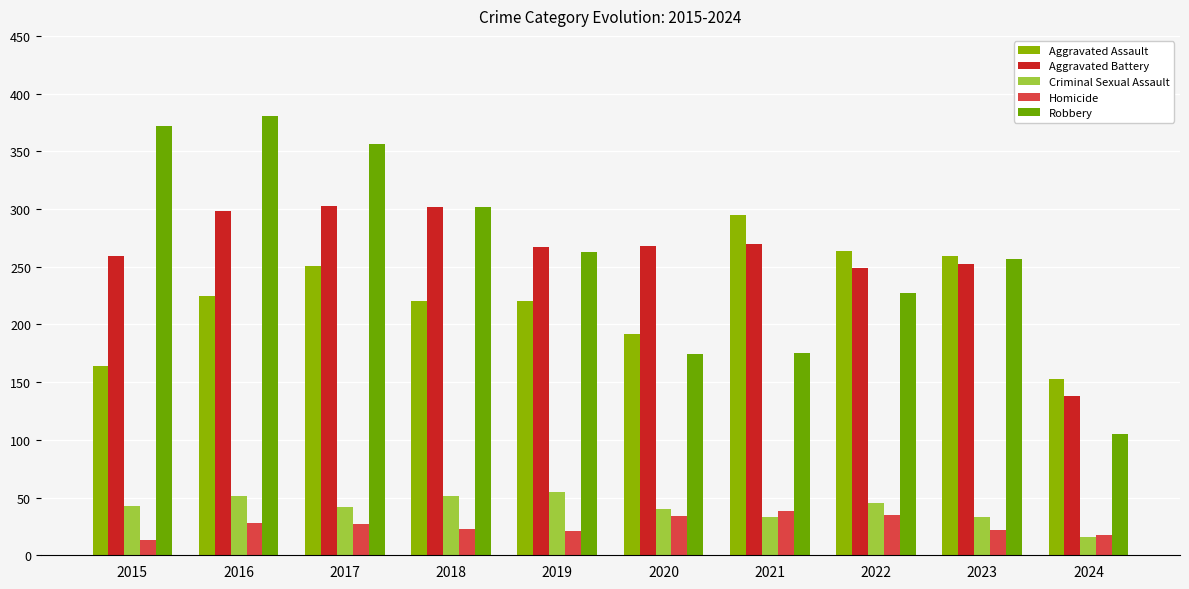

Which series has the largest total across all categories?

Robbery